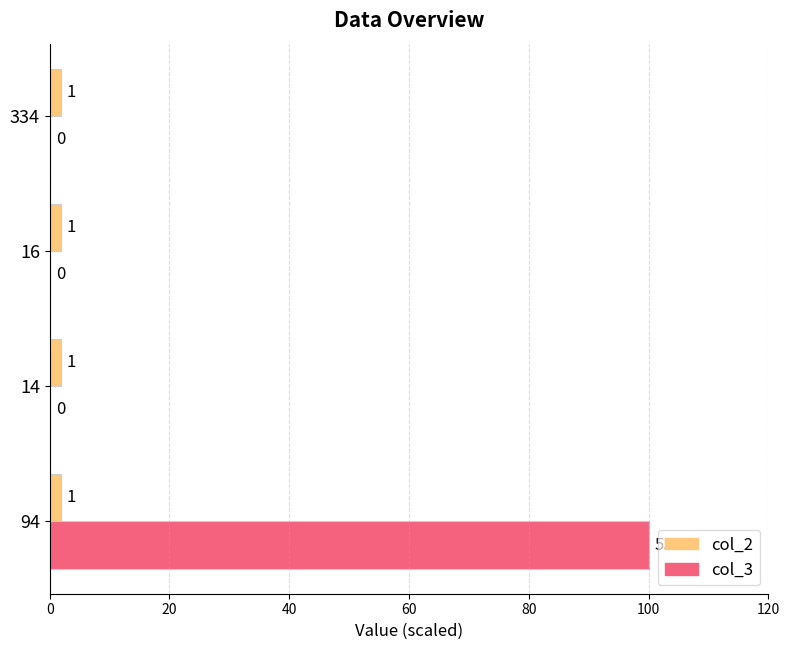

What is the difference between the maximum and minimum values in the col_3 series?

100.0